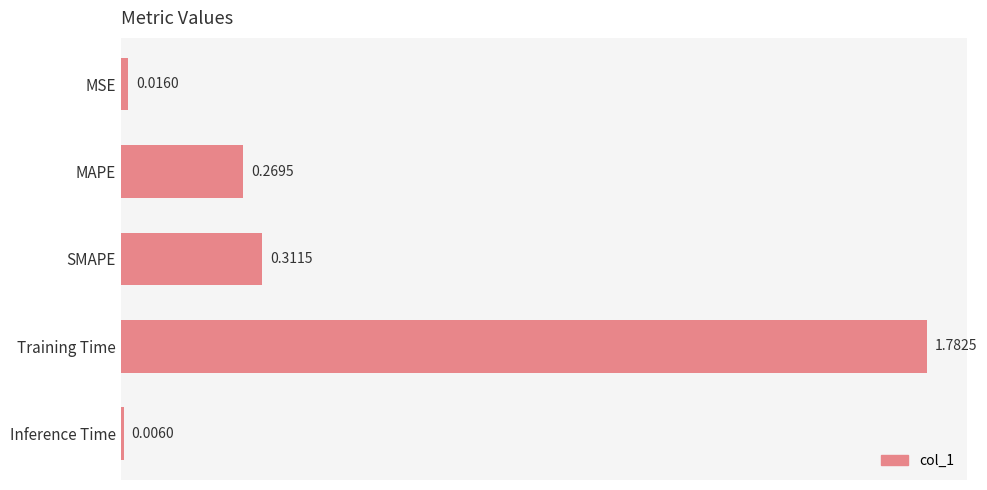

Rank the categories by value from lowest to highest.

Inference Time, MSE, MAPE, SMAPE, Training Time